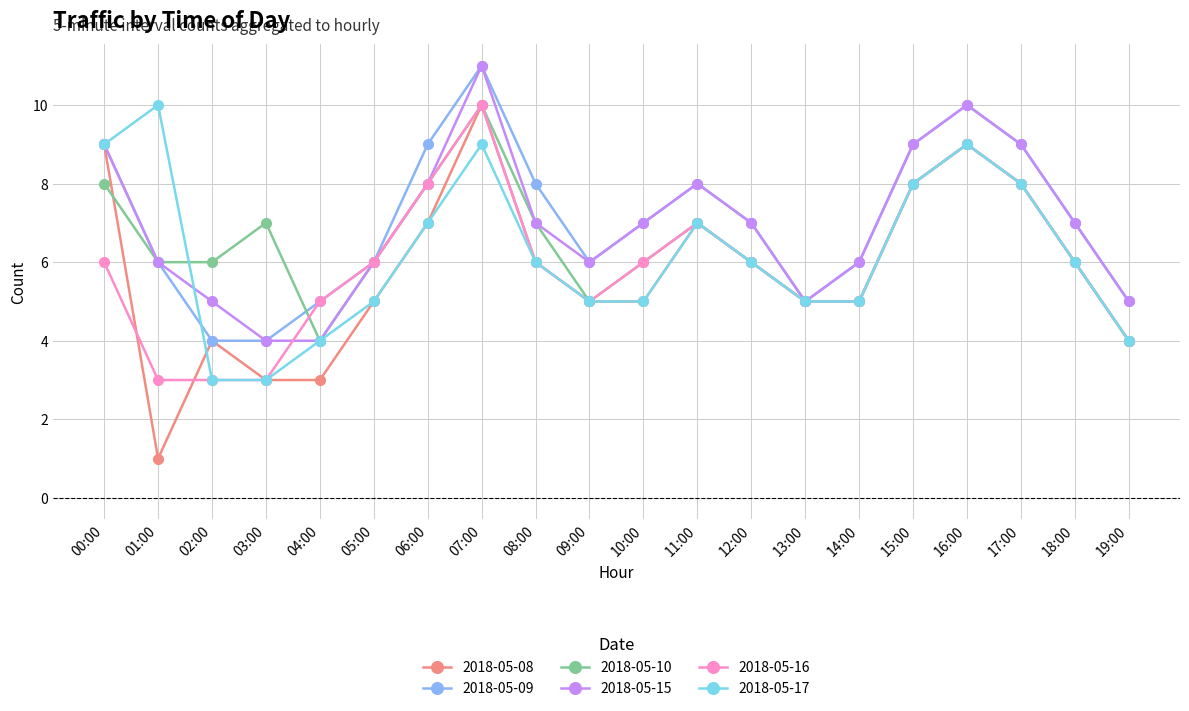

Which series has the largest range (max minus min)?

2018-05-08